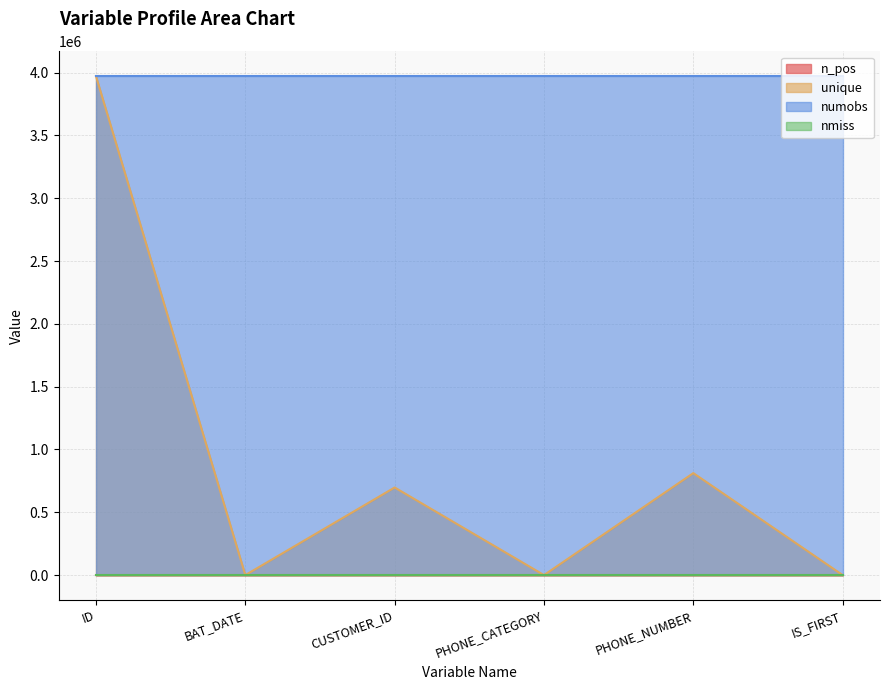

Where does the n_pos series first go above 24?

PHONE_CATEGORY